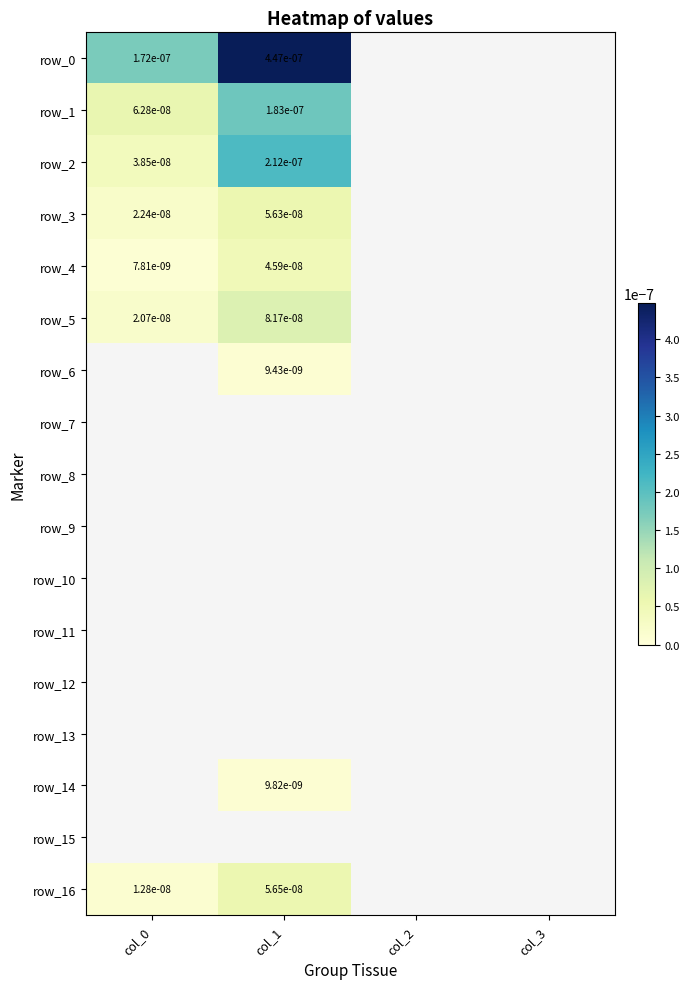

Which series has the largest total across all categories?

row_0